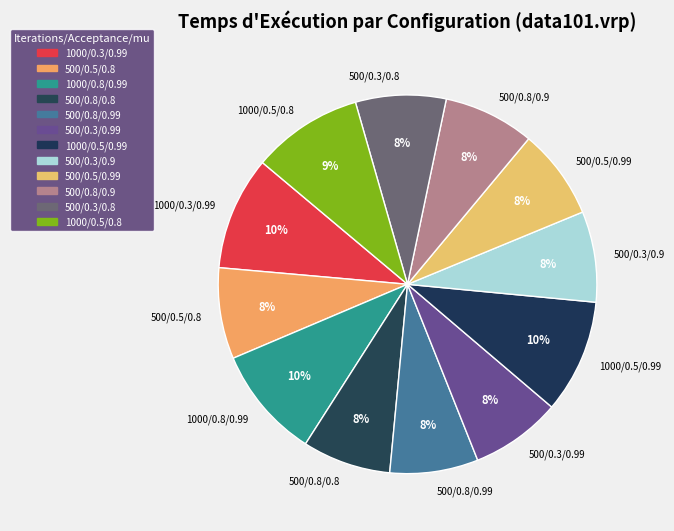

The 500/0.3/0.8 slice represents 8% of the pie. True or false?

True